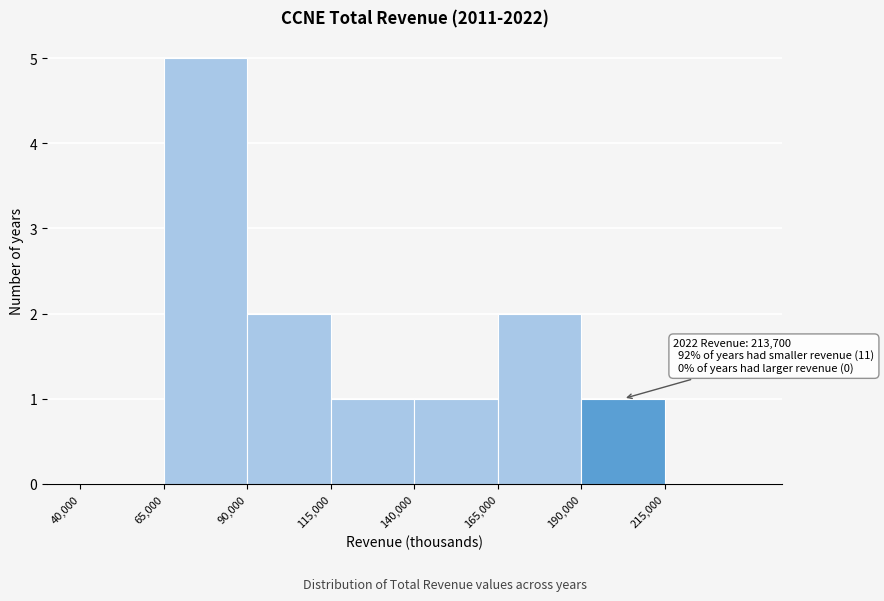

Which range on the x-axis has the tallest bar?

65000 to 90000